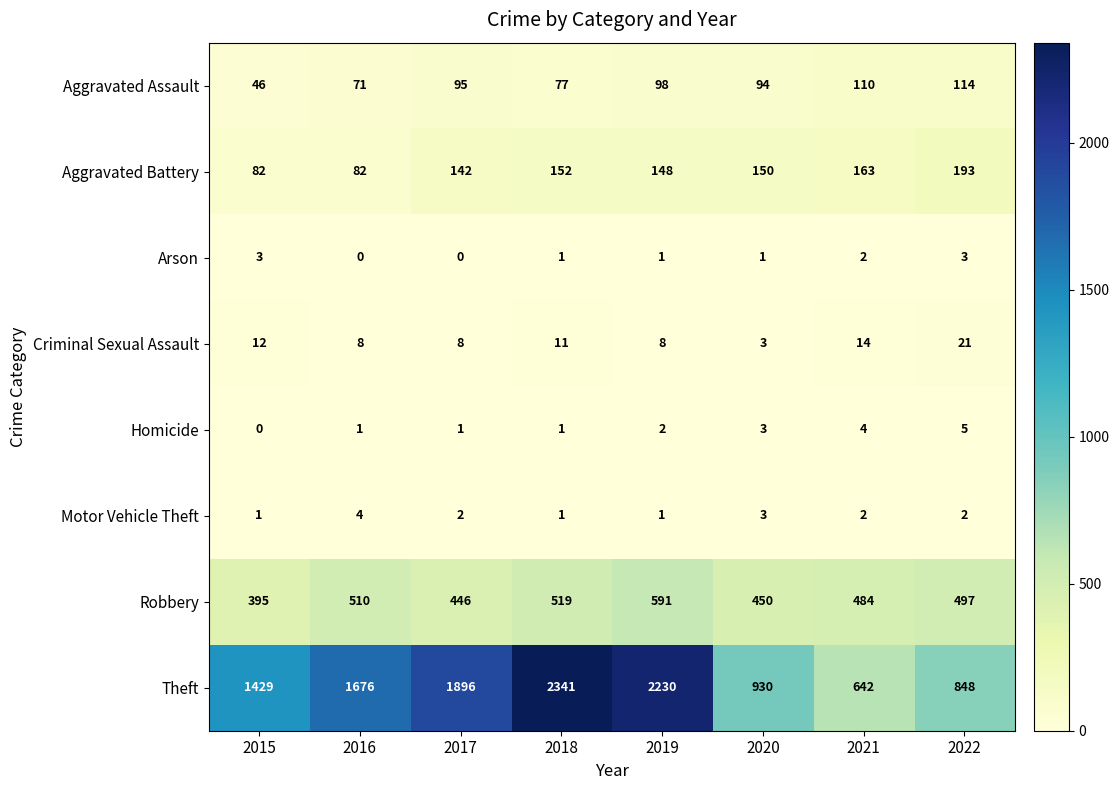

At which label does Aggravated Battery reach its peak?

2022